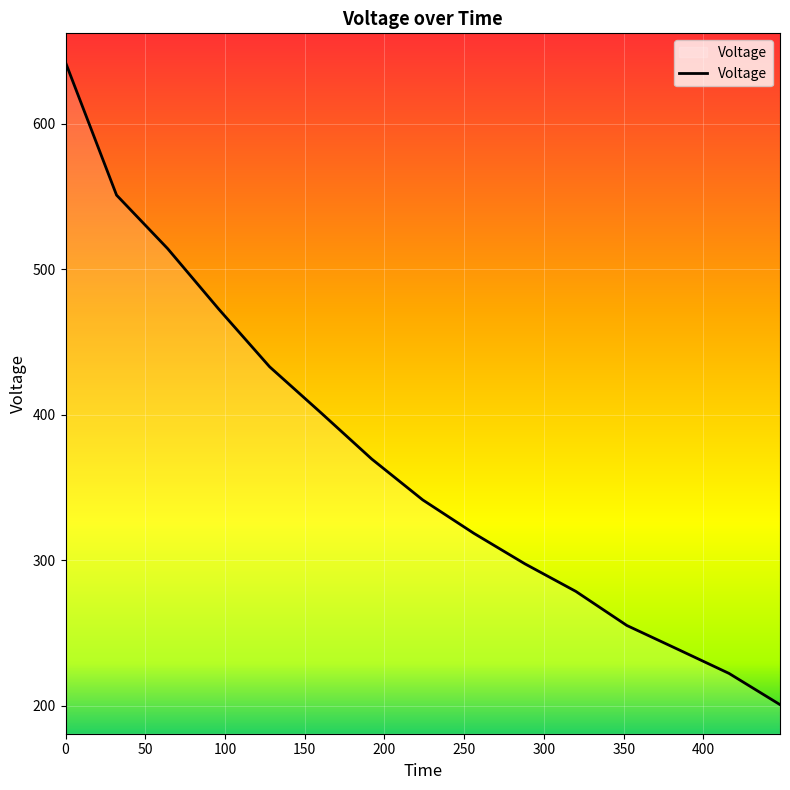

What is the greatest value displayed?

642.1